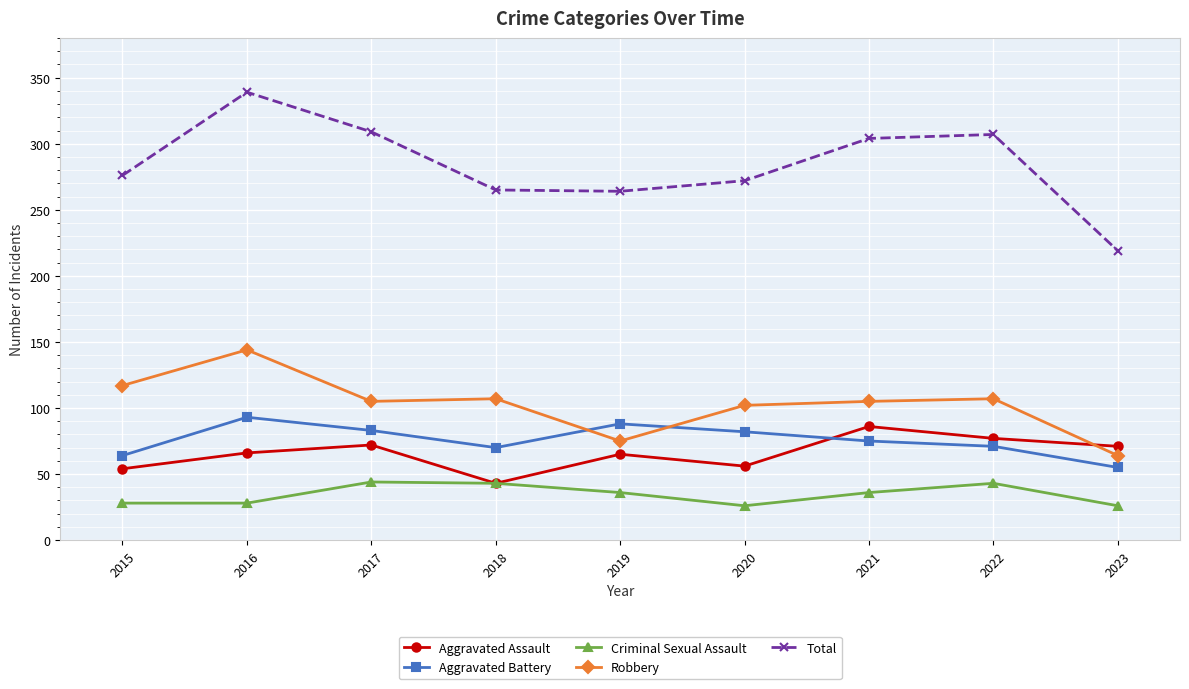

What is the maximum value shown in the chart?

339